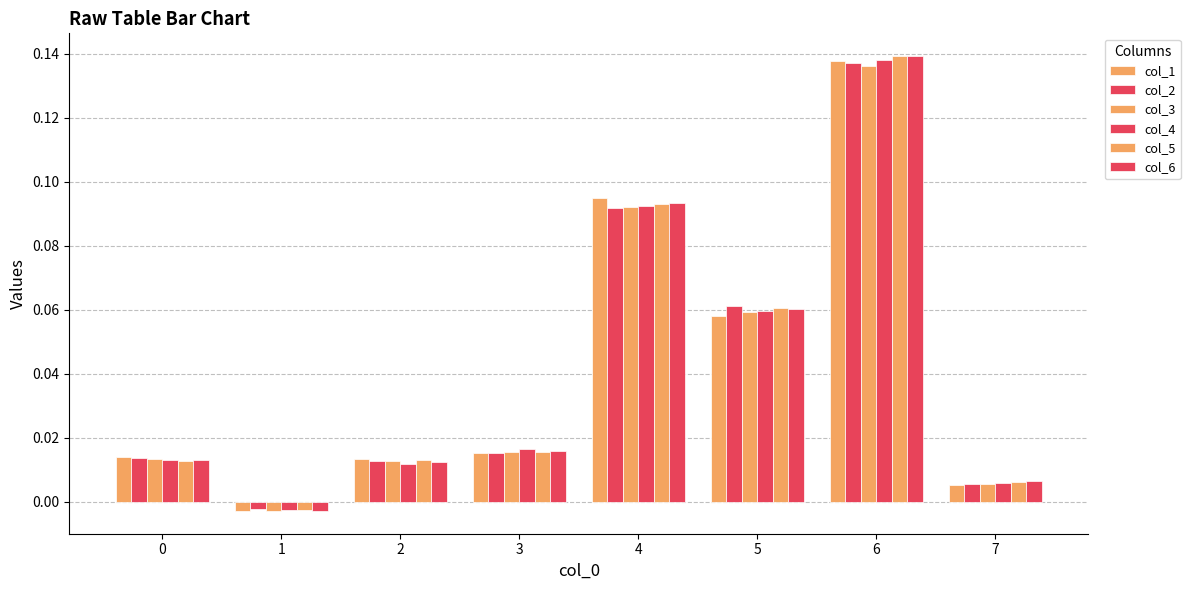

How many bars are there in total?

48